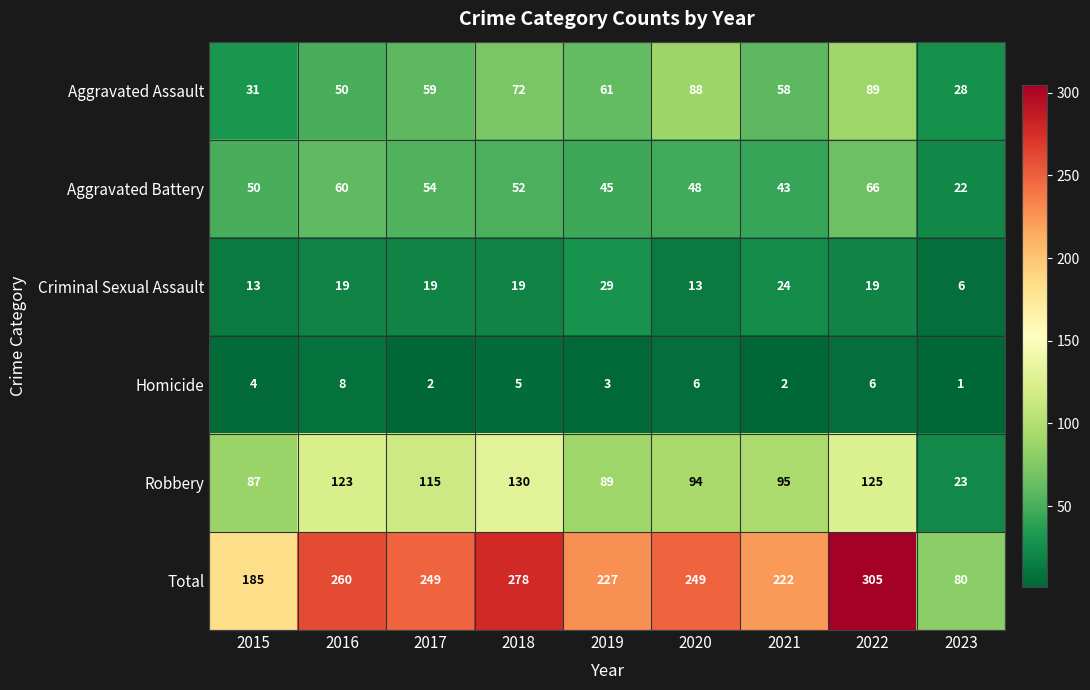

At how many categories does at least one series exceed 193?

7